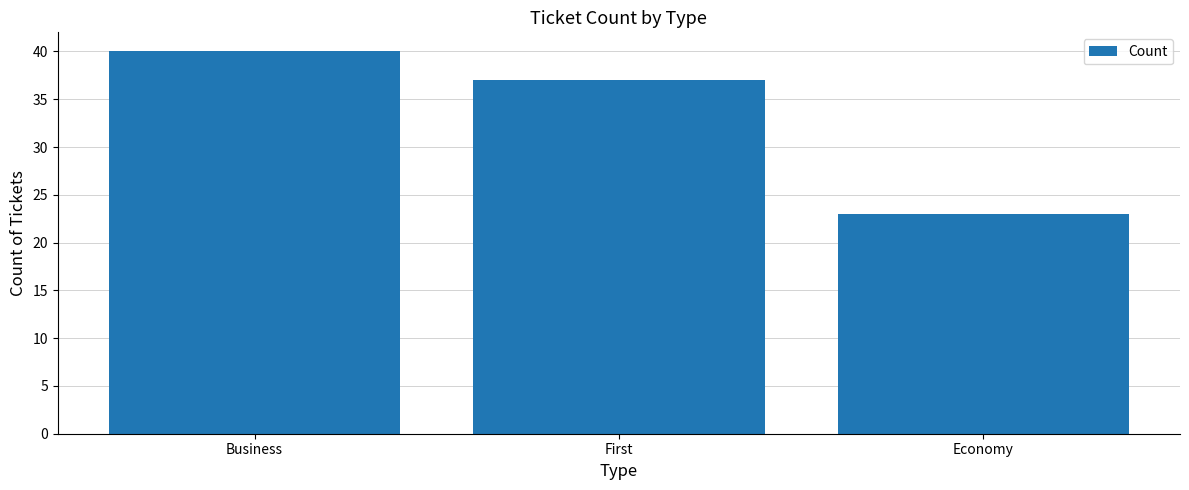

Count the number of categories in the chart.

3